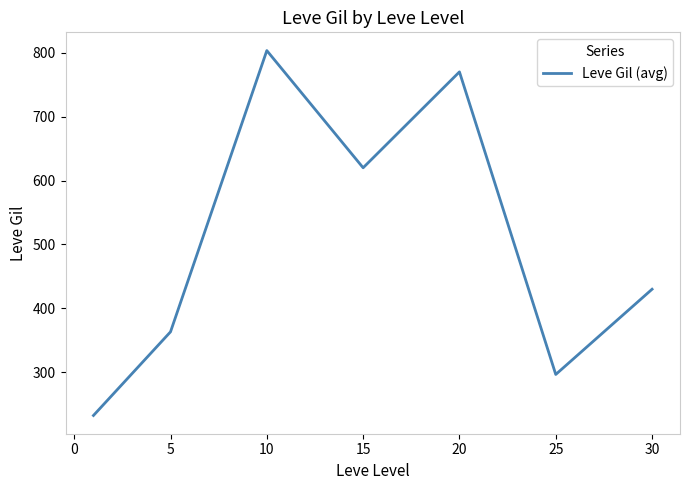

How many interior local valleys (lower than both neighbors) does the data have?

2